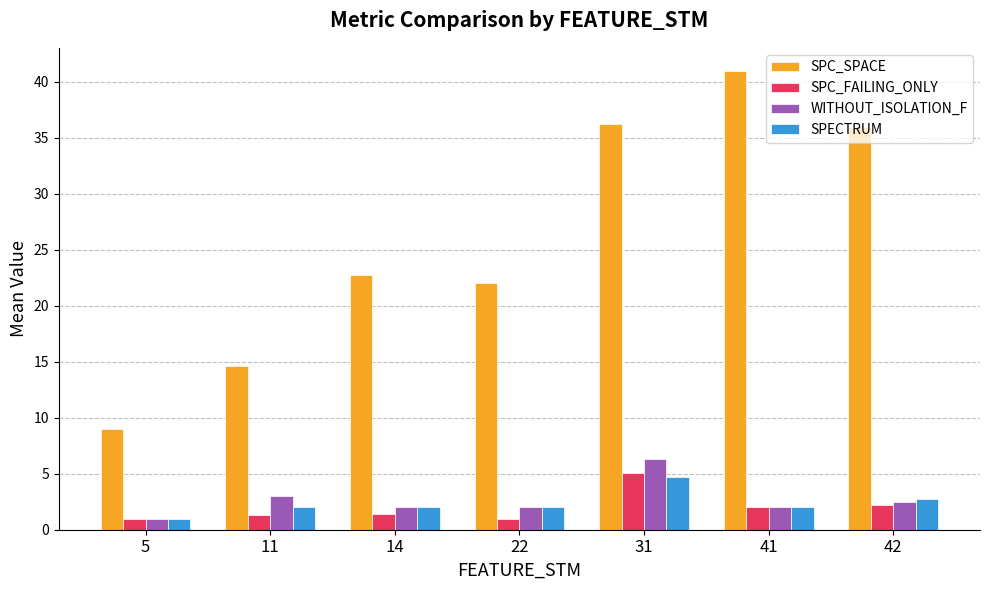

Is it true that SPC_SPACE equals 5.3 at 5?

False